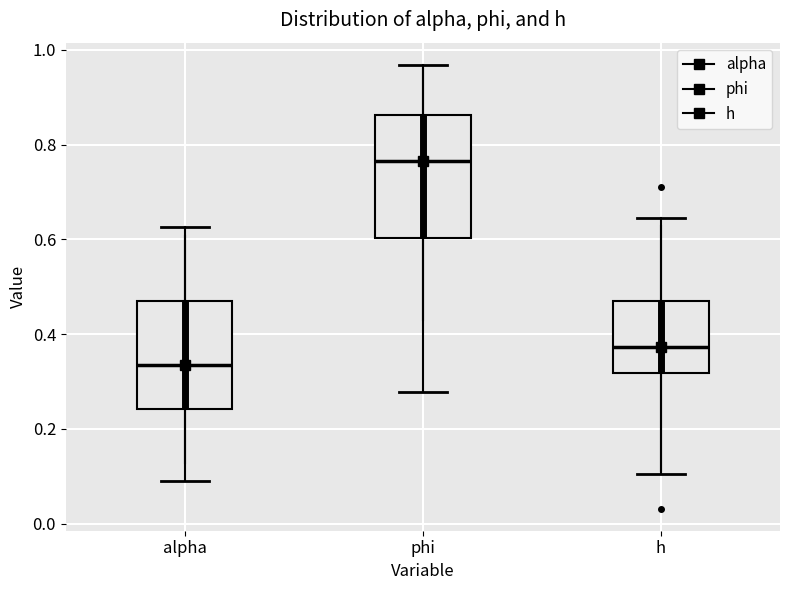

Reading left to right, read every box against the y-axis: the position of its median line, the range the box covers, and the ends of its whiskers. The values are not printed on the chart, so give them approximately, as read against the axis.

alpha: median 0.34, box 0.24 to 0.48, whiskers 0.08 to 0.62
phi: median 0.76, box 0.60 to 0.86, whiskers 0.28 to 0.96
h: median 0.38, box 0.32 to 0.48, whiskers 0.10 to 0.64